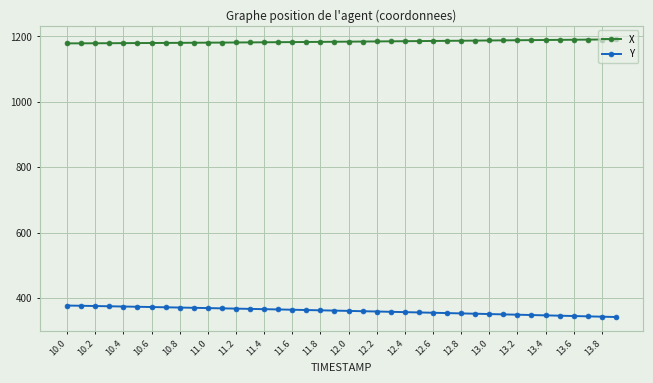

What is the value of the Y point at the 24th from the left?

357.7